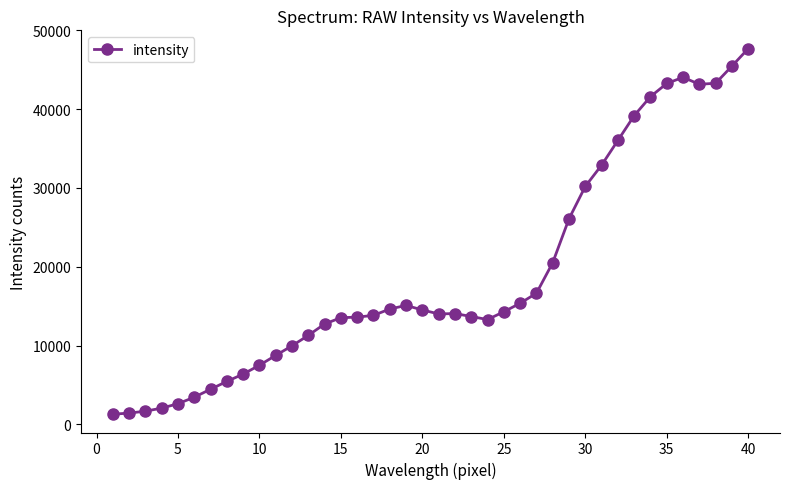

What is the average value?

18972